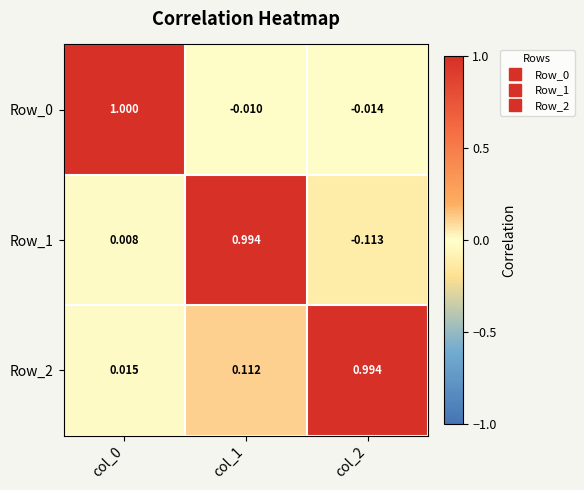

Which series has the largest total across all categories?

Row_2